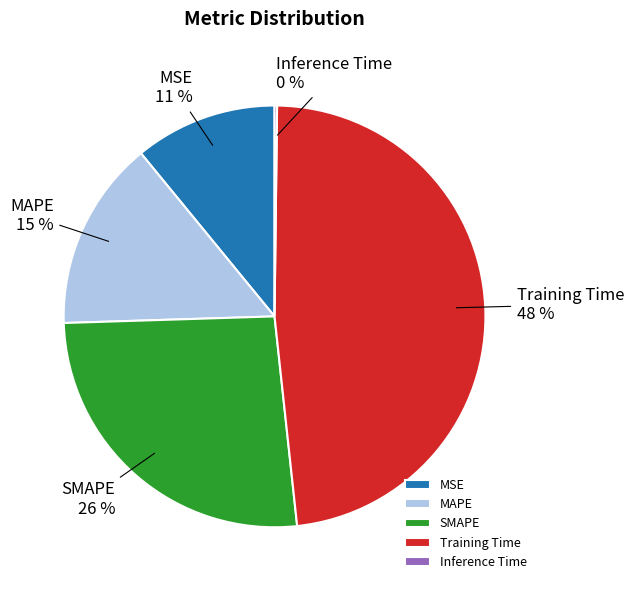

Does any single category account for the majority?

No